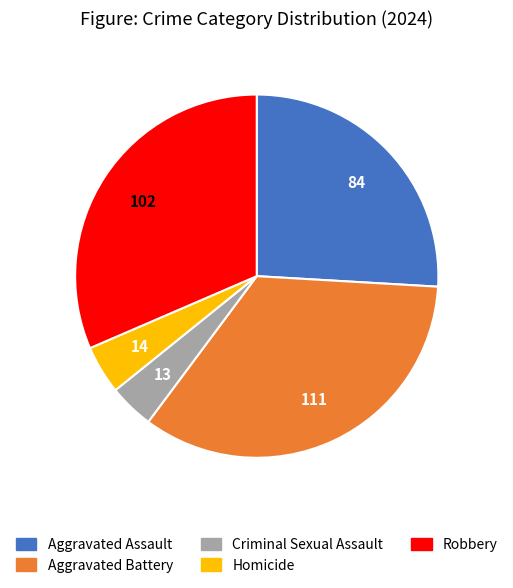

True or false: Aggravated Battery accounts for 44% of the total.

False